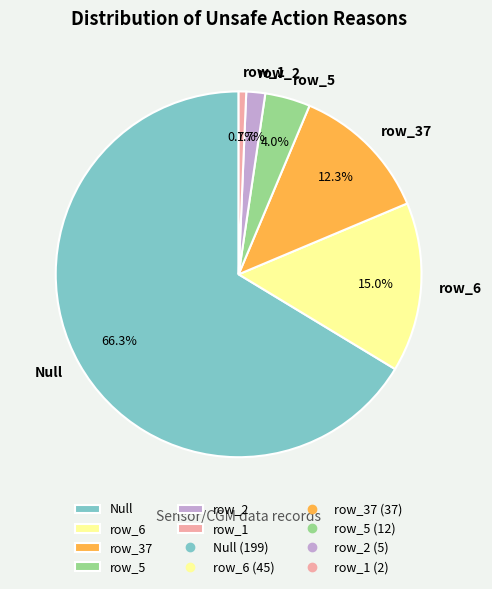

The row_1 slice represents 11% of the pie. True or false?

False